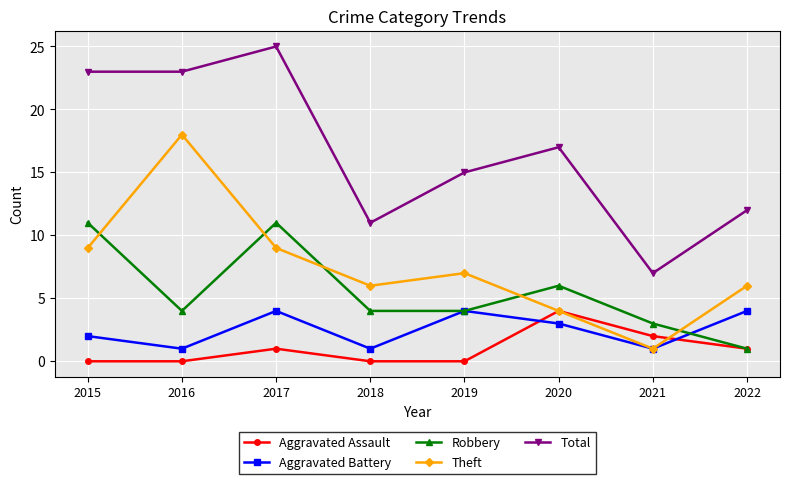

What is the difference between the maximum and minimum values in the Total series?

18